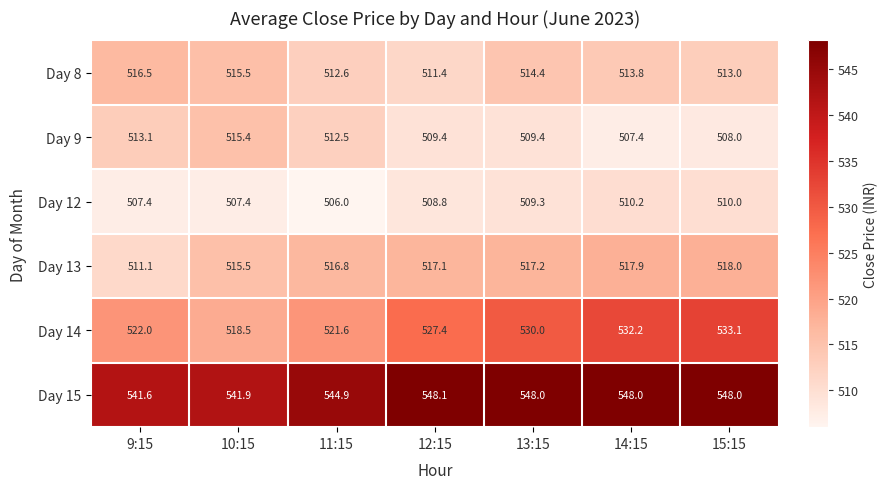

What value does the Day 9 series have at 11:15?

512.5